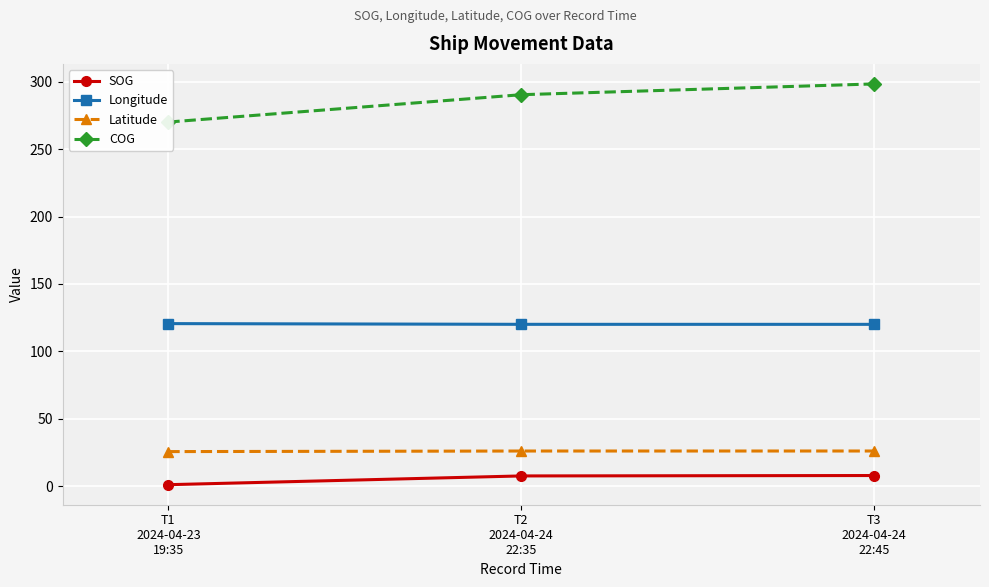

Reading left to right, list all the values displayed in this chart.

SOG: 1.0	7.5	7.8
Longitude: 120.6	120.0	120.0
Latitude: 25.6	26.0	26.0
COG: 270.2	290.5	298.5